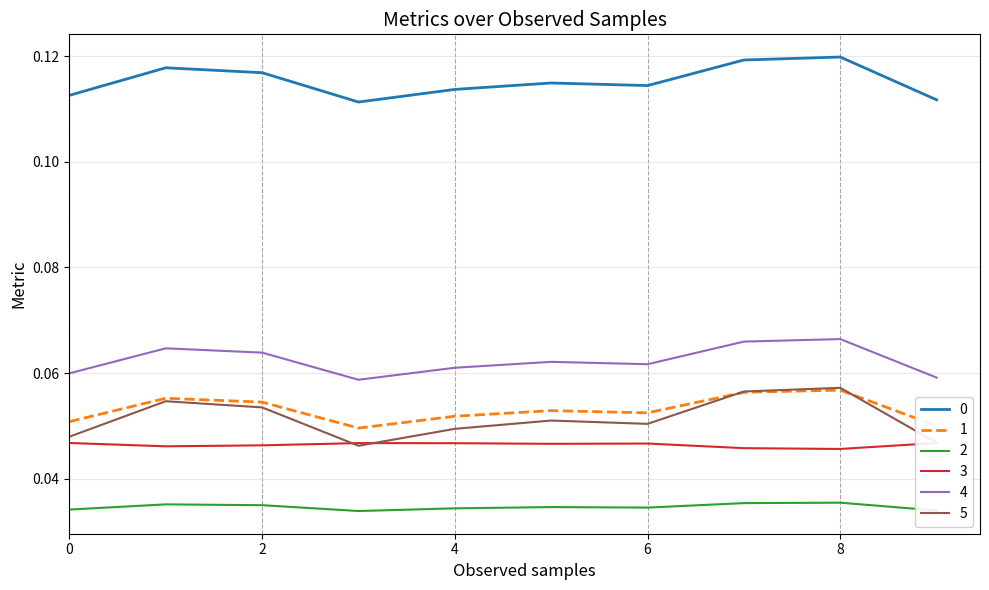

Which series has the largest range (max minus min)?

5